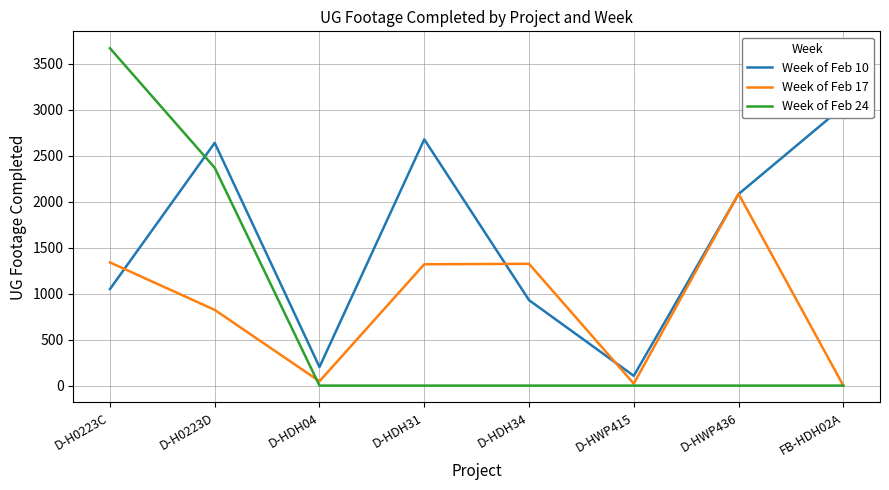

Which series has the largest range (max minus min)?

Week of Feb 24